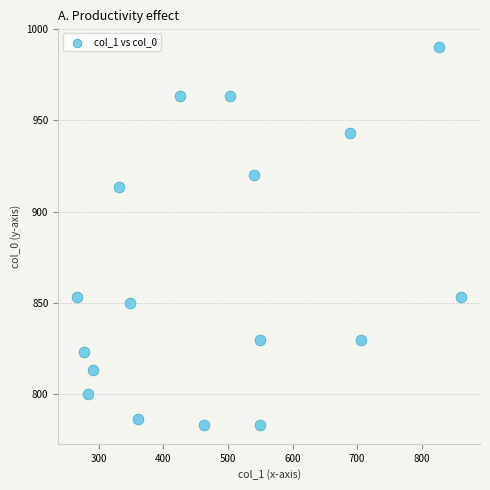

What Y value in the scatter plot is closest to 886?

913.3